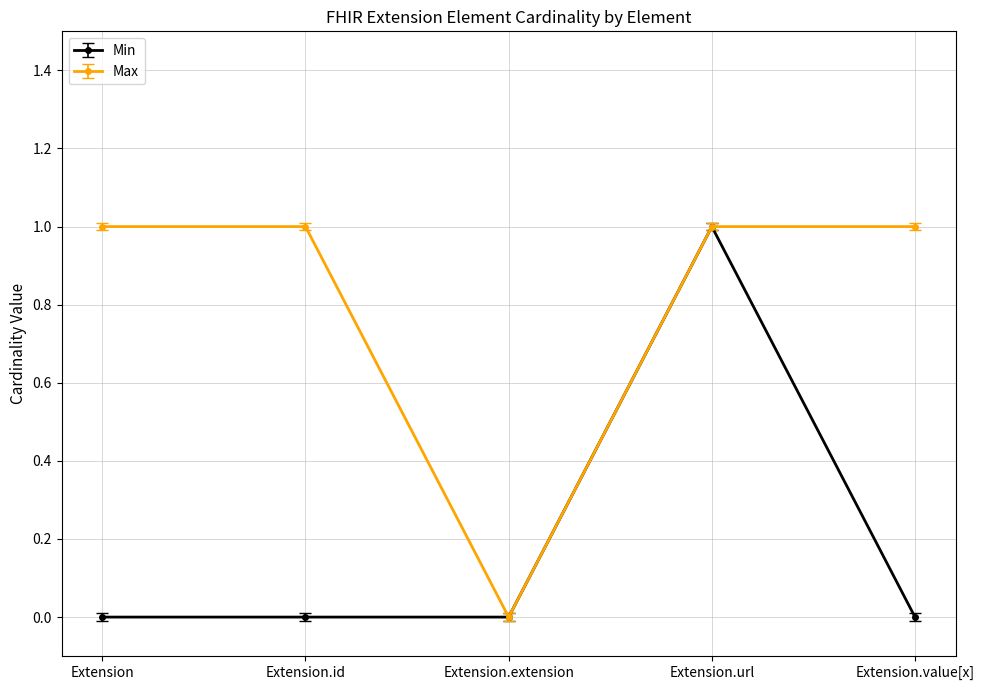

Rank the series by their average value, from highest to lowest.

Max, Min